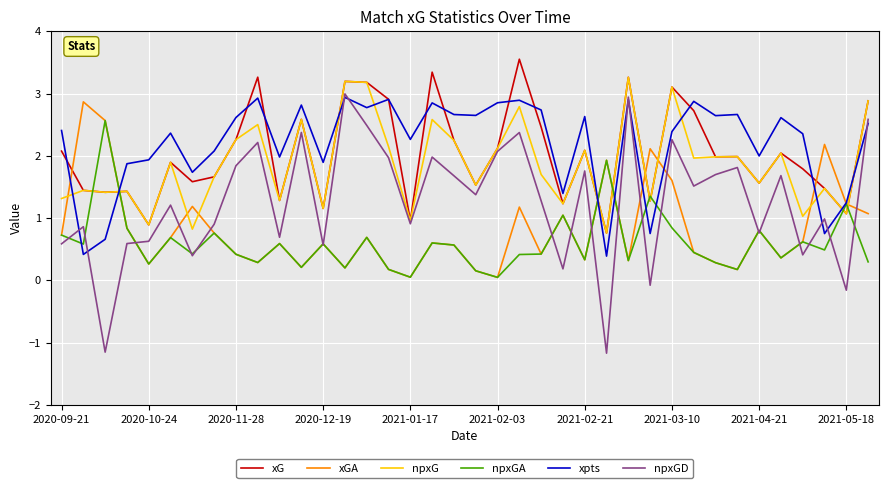

Which series has the widest spread of values?

npxGD